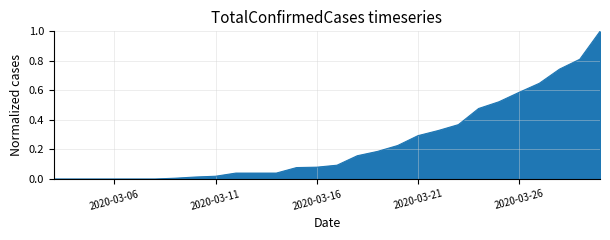

What is the maximum value shown in the chart?

1.0